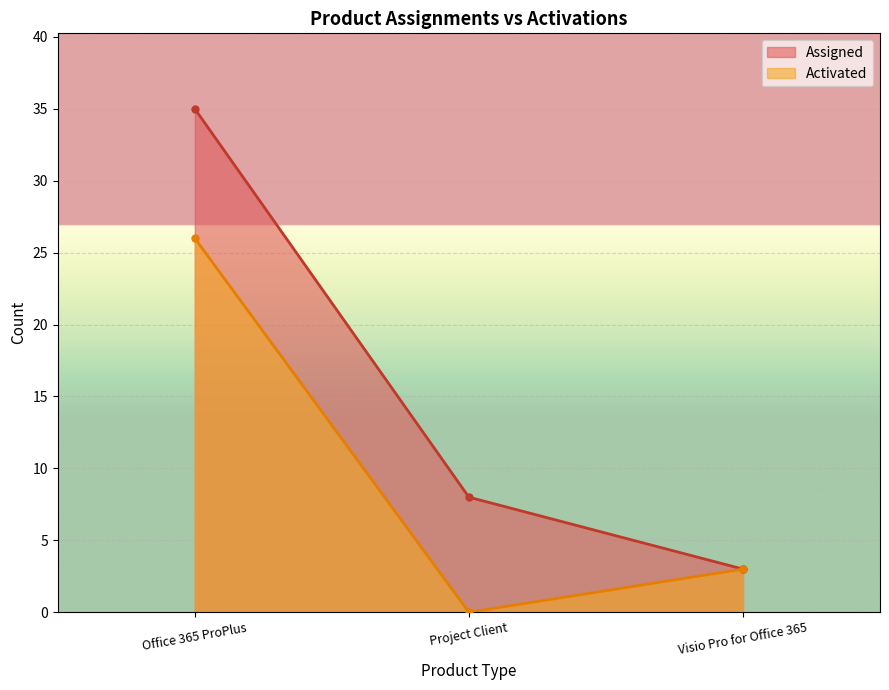

How many lines are shown in the chart?

2